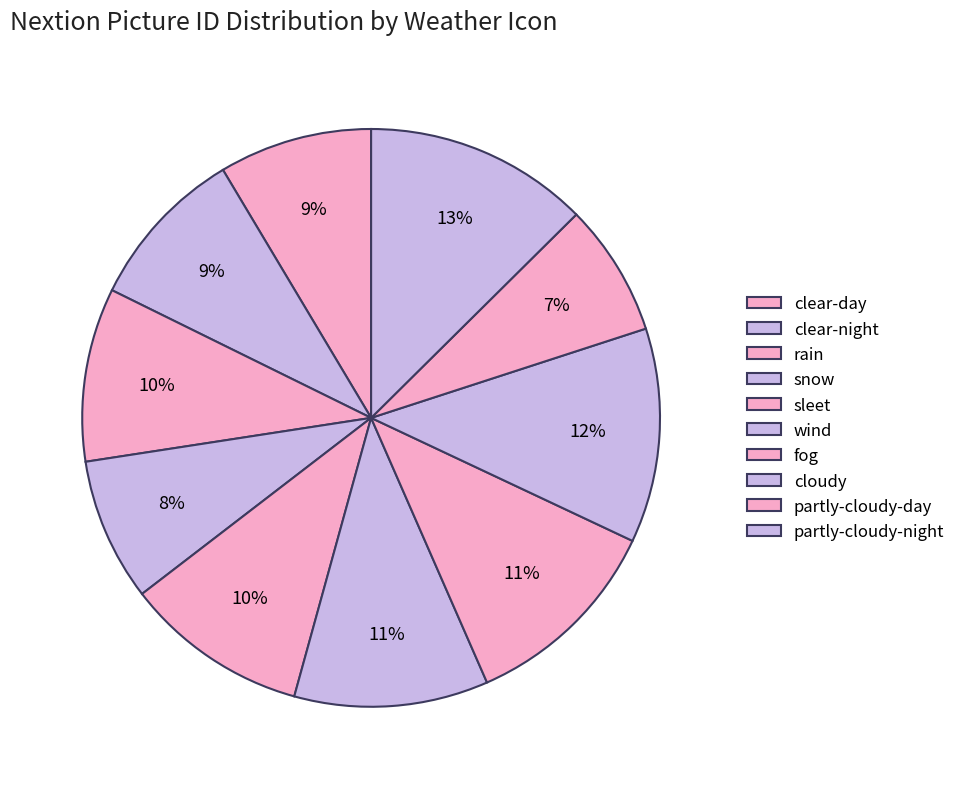

How many segments does this pie chart have?

10